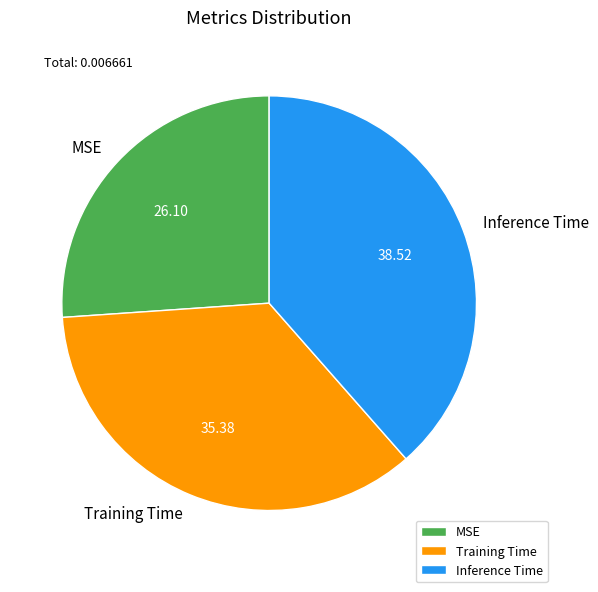

Between MSE and Inference Time, which is larger?

Inference Time